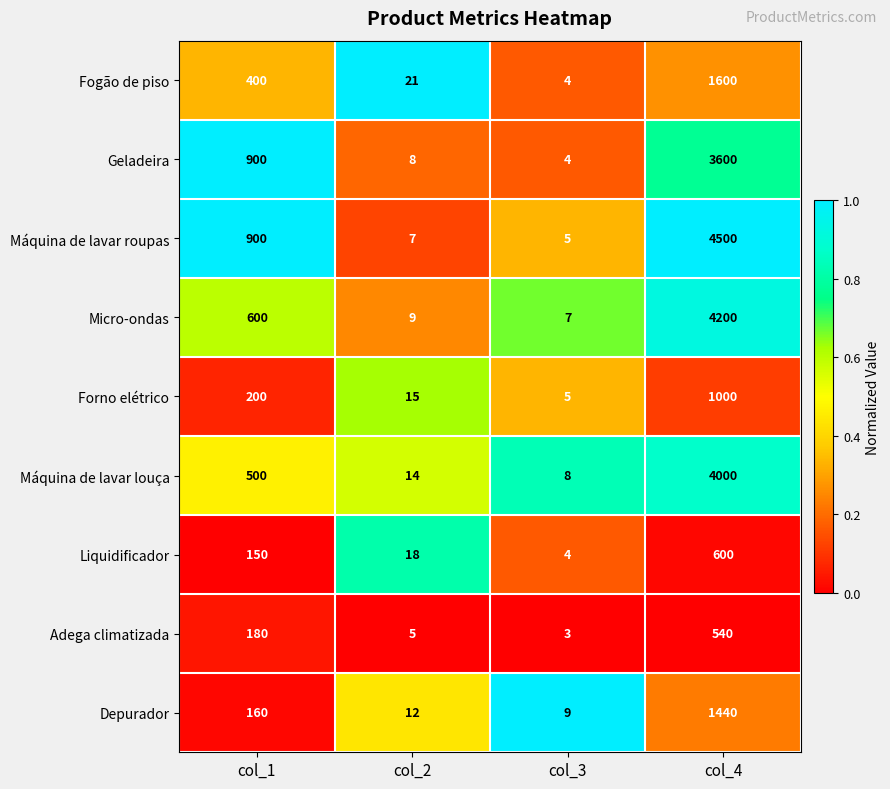

Count the number of categories in the chart.

4